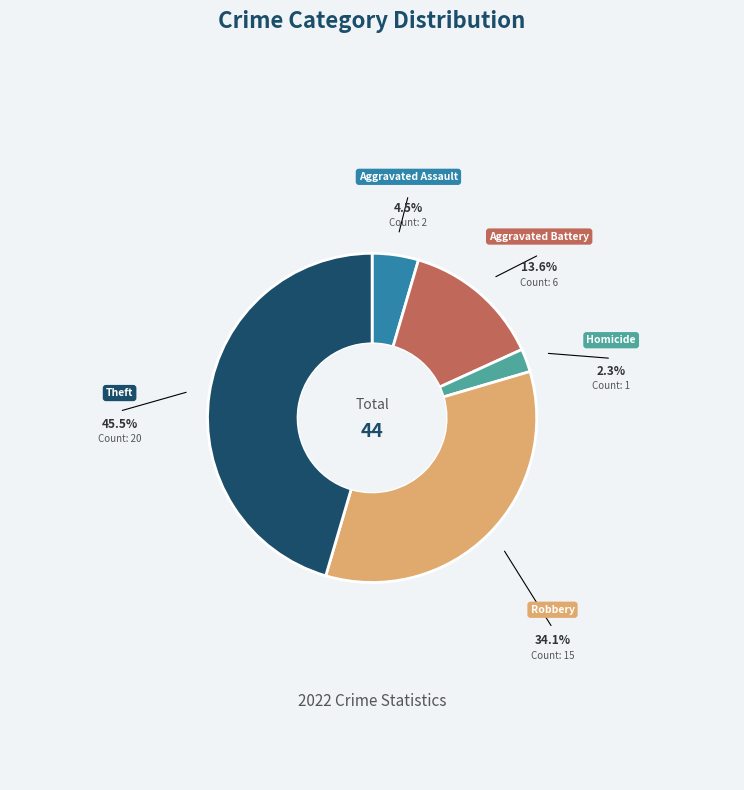

How many slices are in this pie chart?

5